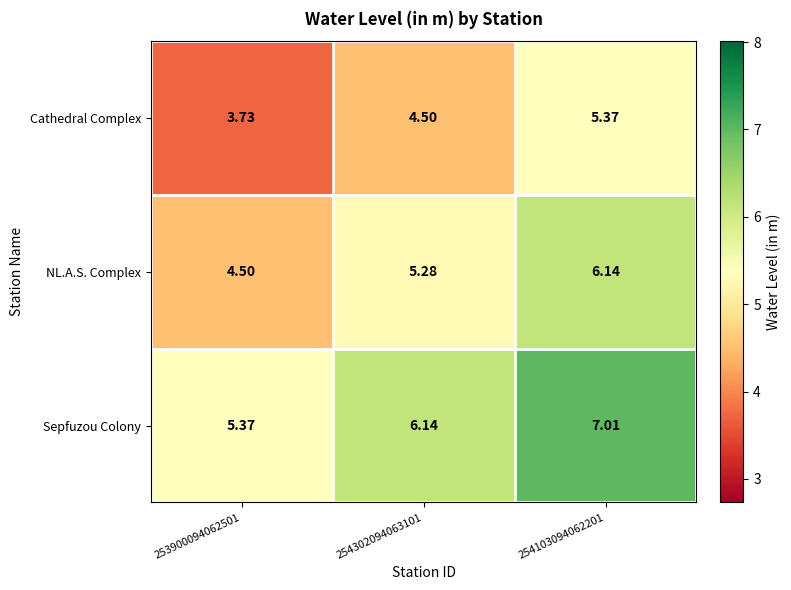

Which series has the largest total across all categories?

Sepfuzou Colony